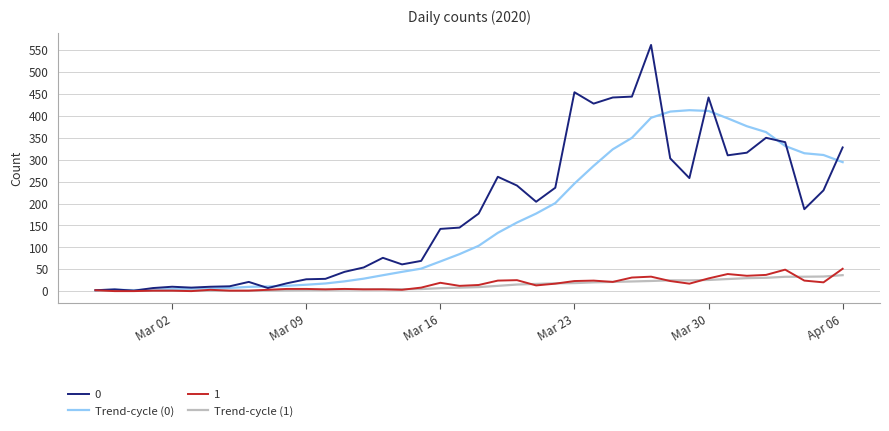

What is the maximum value shown in the chart?

562.0